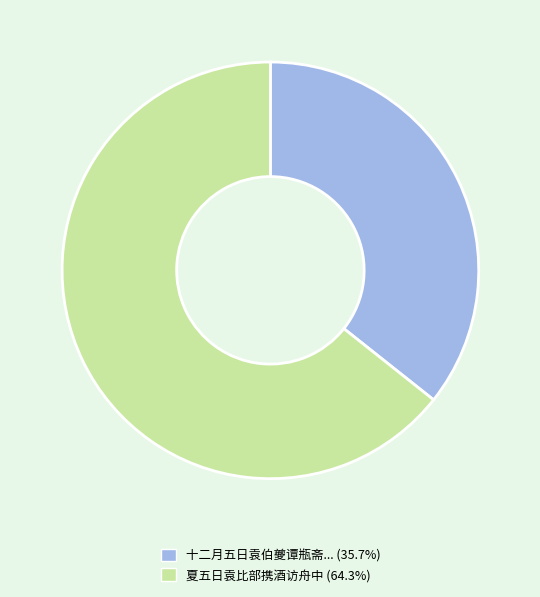

Is there a majority slice in this chart?

Yes